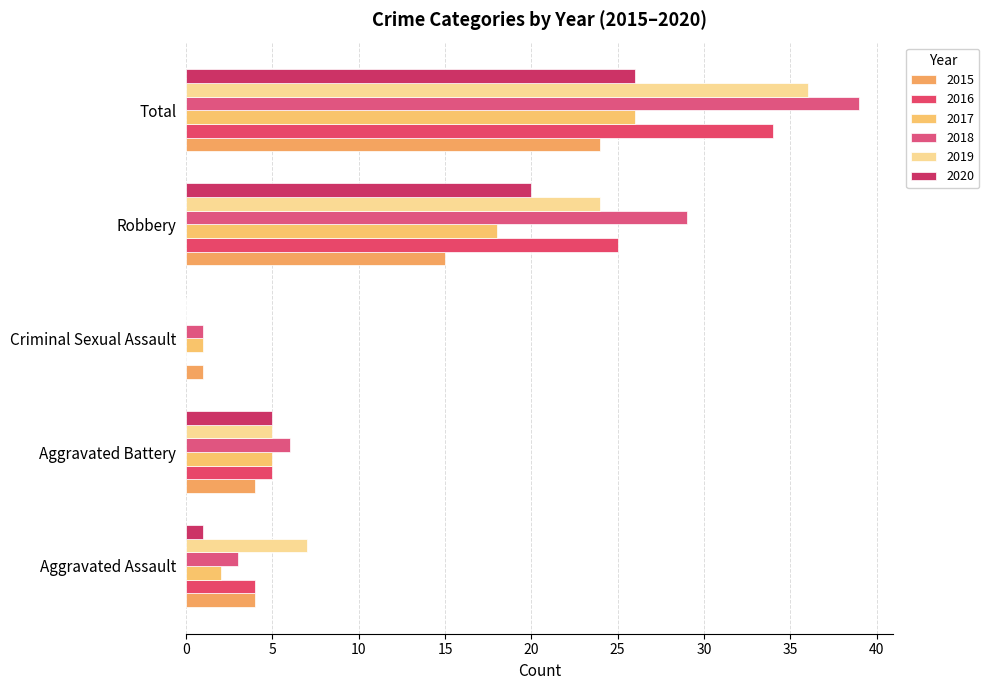

What is the difference between the 2015 values at Aggravated Battery and Robbery?

11